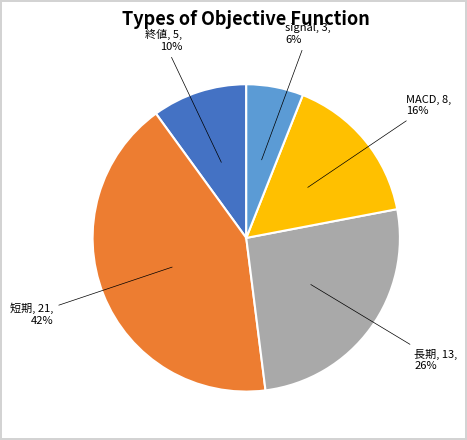

Count the number of slices in the pie.

5